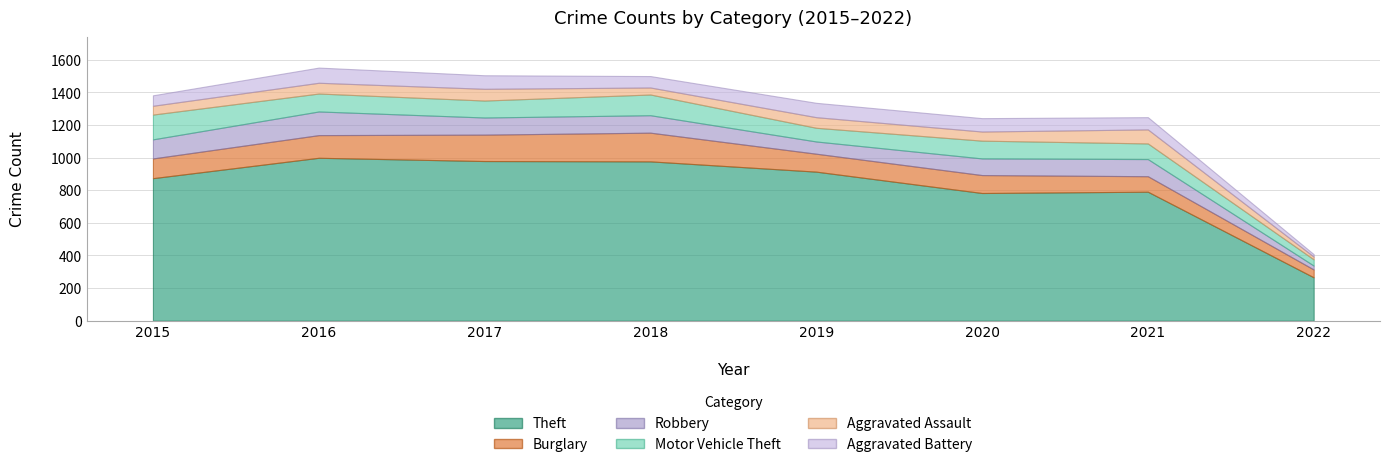

Where is Aggravated Assault nearest to the value 51?

2015